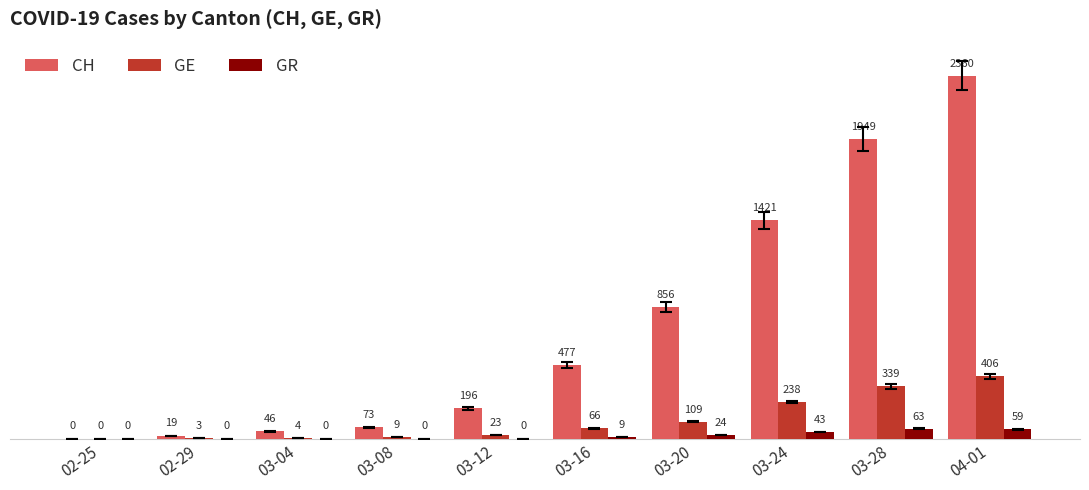

What is the highest value of the GE series?

406